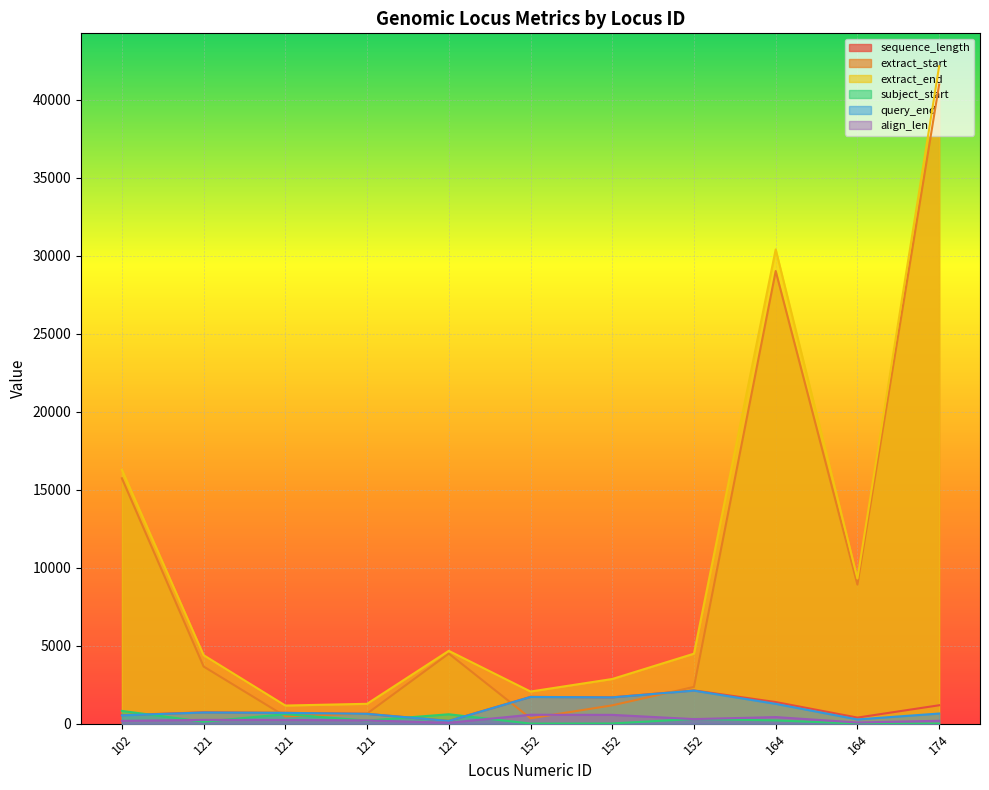

What is the difference between the second highest and minimum values in the extract_start series?

28663